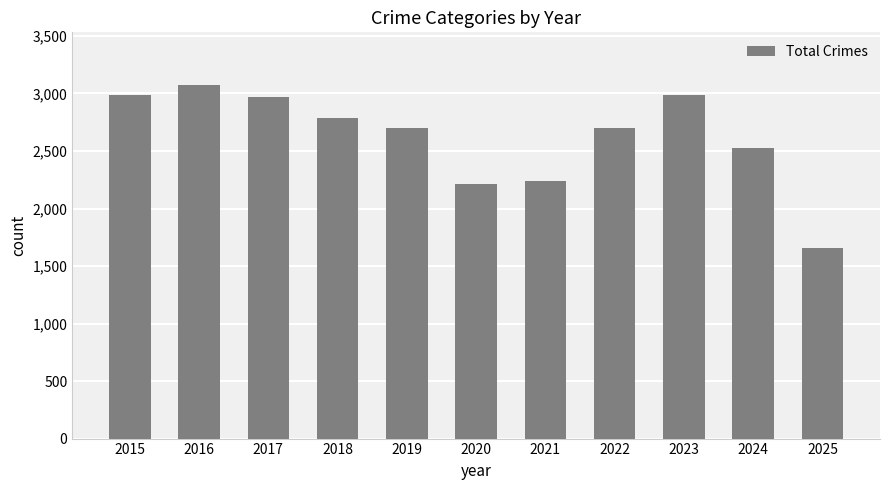

What is the value of the 5th bar from the left?

2700